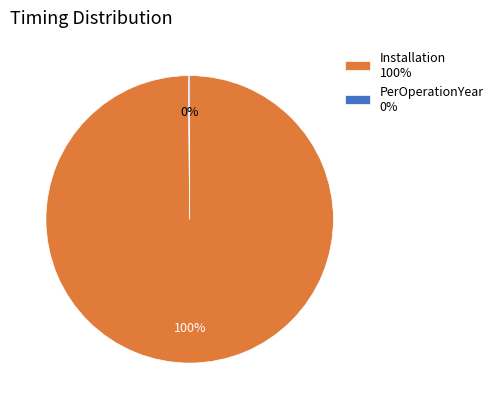

Which slice is the largest?

Installation 100%